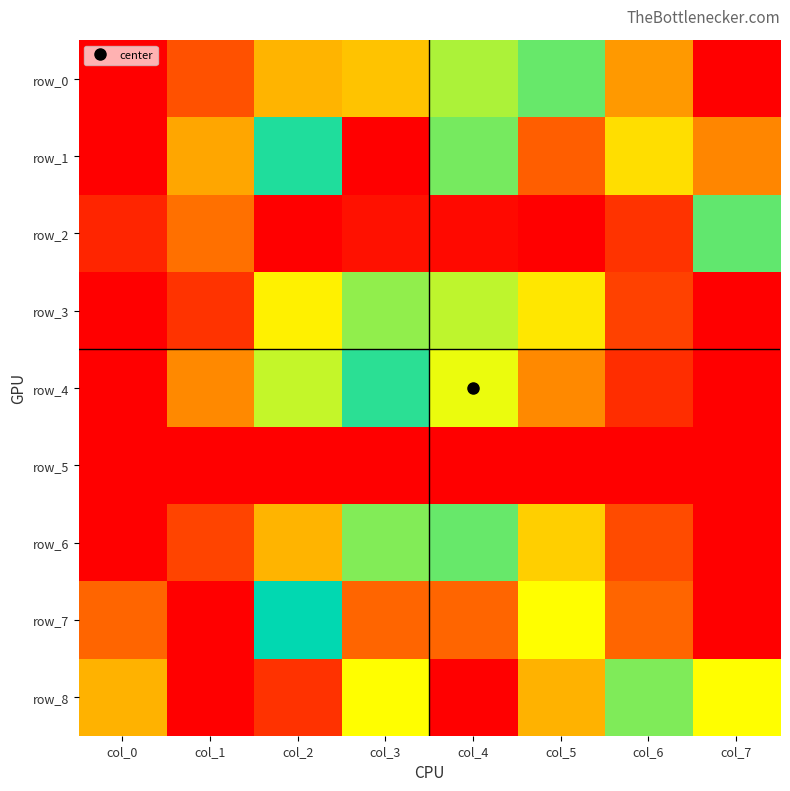

At which label is row_6 closest to 0?

col_0